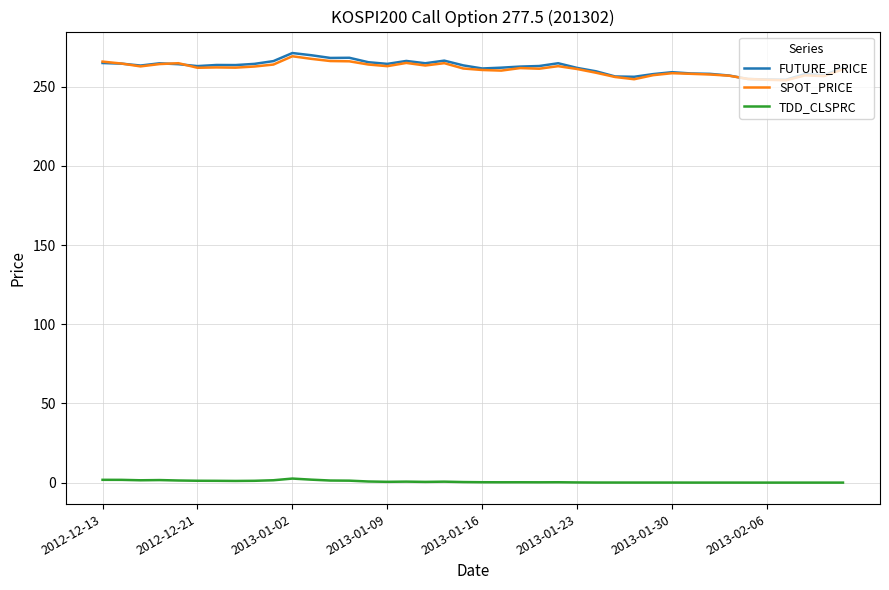

What is the maximum value shown in the chart?

271.2